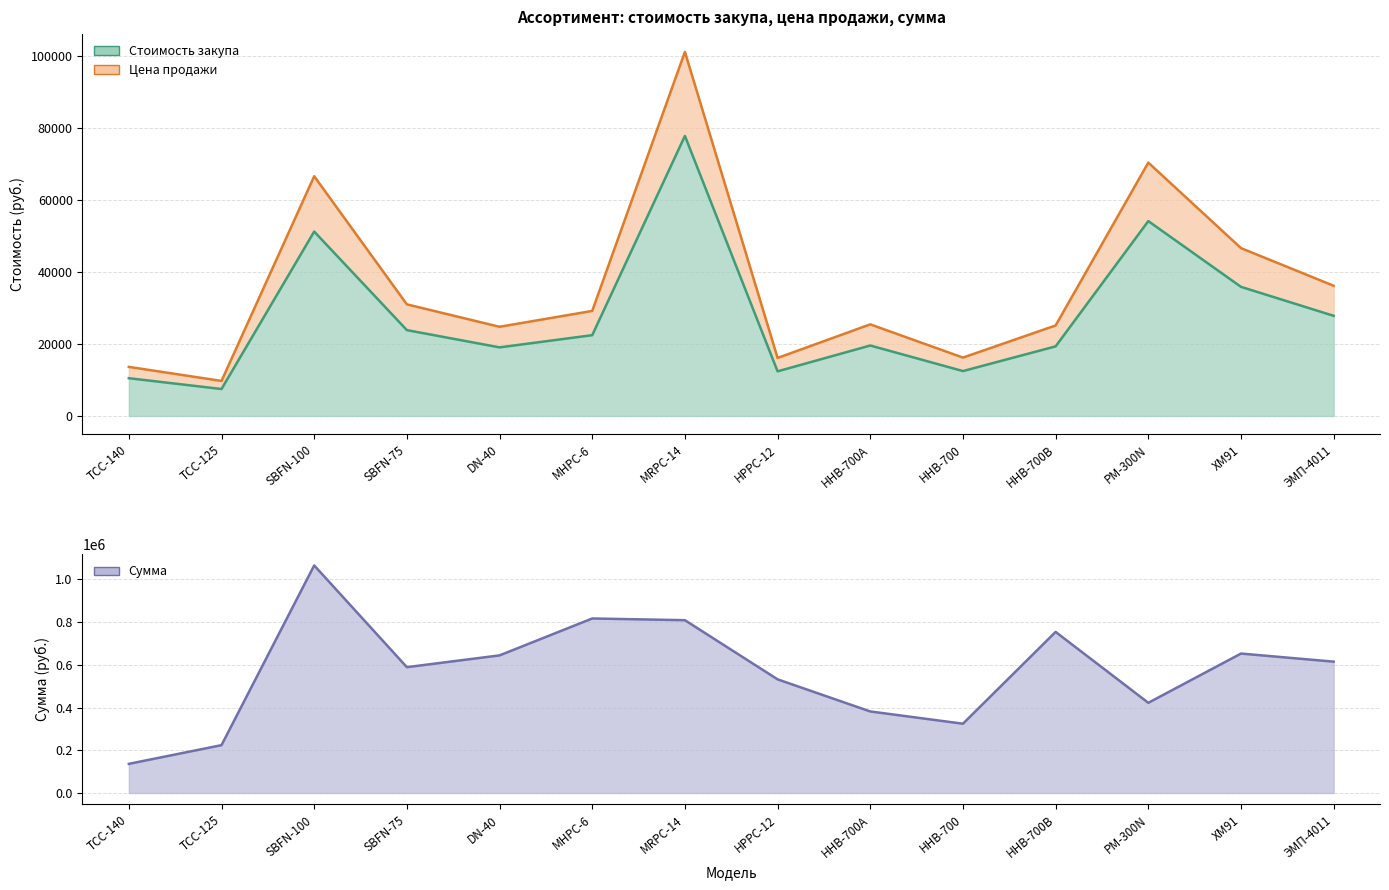

At ХМ91, list the series in order from largest to smallest.

Сумма, Цена продажи, Стоимость закупа